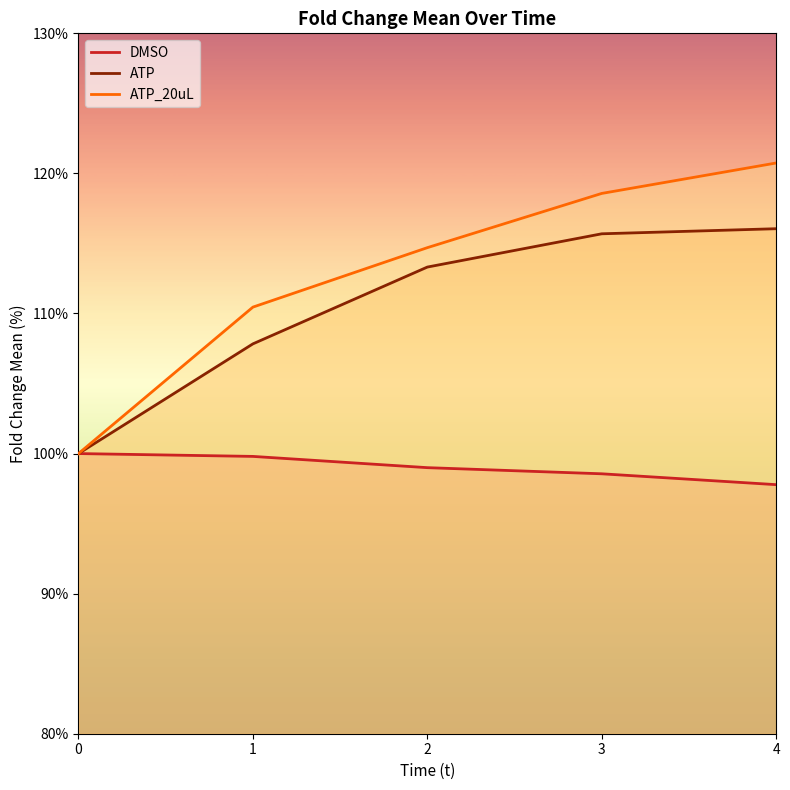

What is the spread (max minus min) of values at 2?

15.7